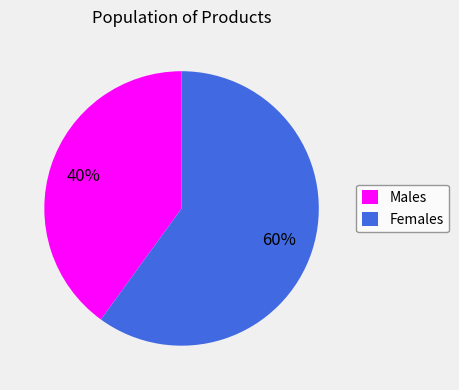

What percentage is the Females slice, to the nearest percent?

60%